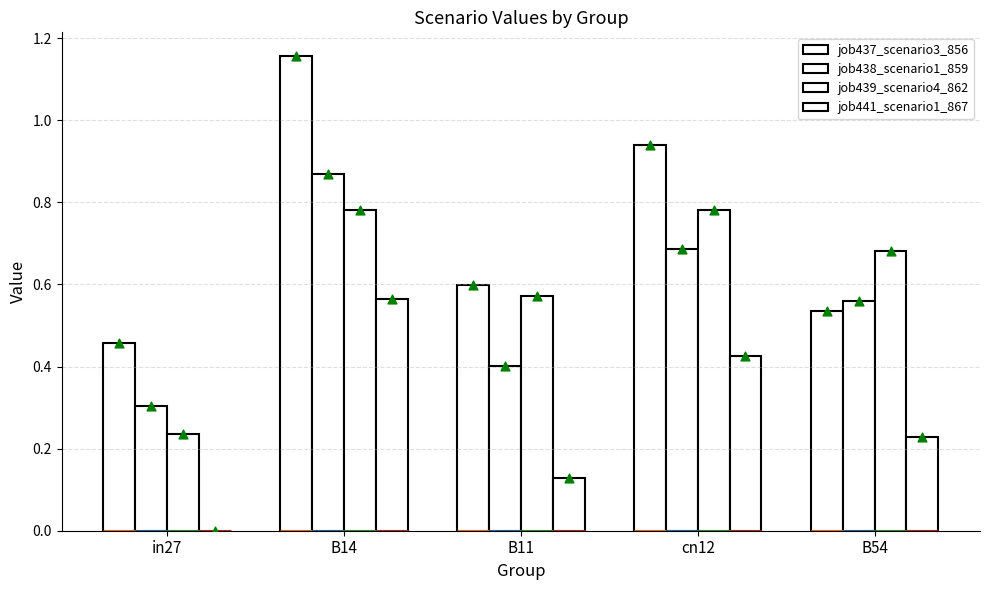

Which series has the widest spread of Y values?

job437_scenario3_856